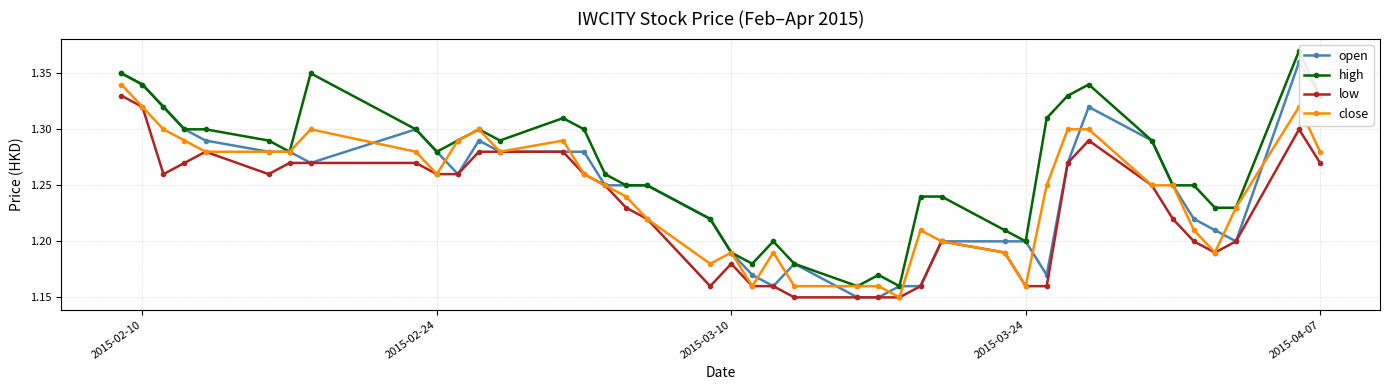

How many close values are between 1 and 2?

40